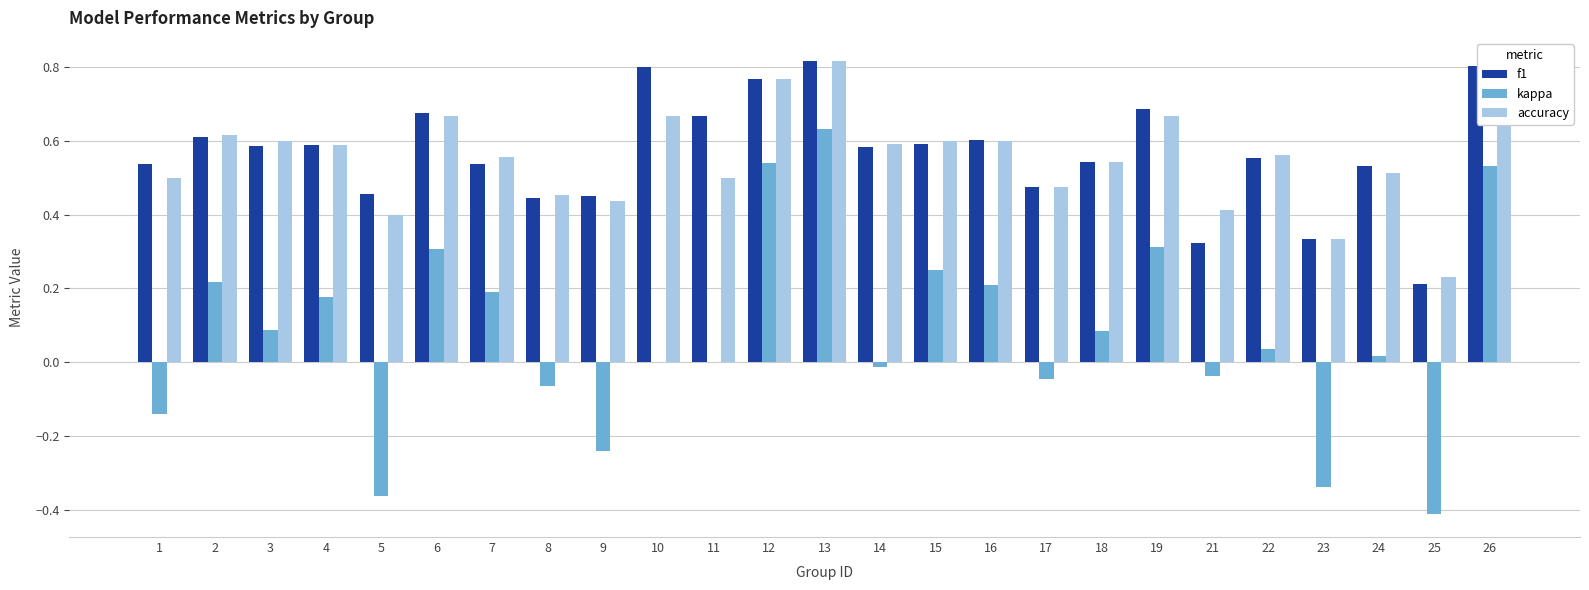

Which series changed the most between 9 and 11?

kappa